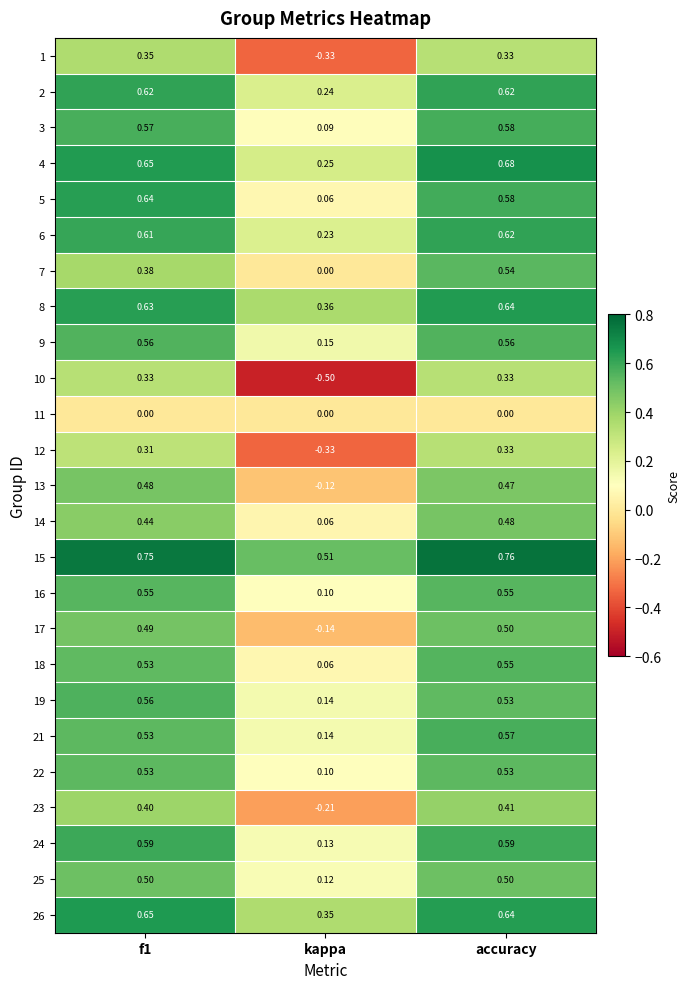

At which category is the sum across all series the highest?

accuracy